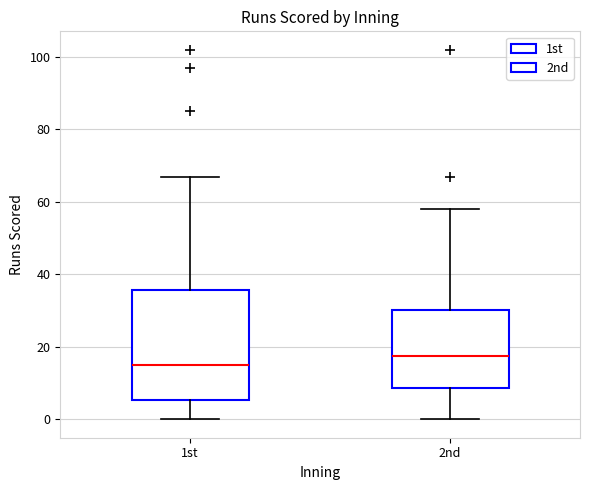

Reading left to right, transcribe this box plot: for each box, give where its median line is, the range the box spans, and where its two whiskers end, as read against the y-axis. The values are not printed on the chart, so give them approximately, as read against the axis.

1st: median 16, box 6 to 36, whiskers 0 to 68
2nd: median 18, box 8 to 30, whiskers 0 to 58